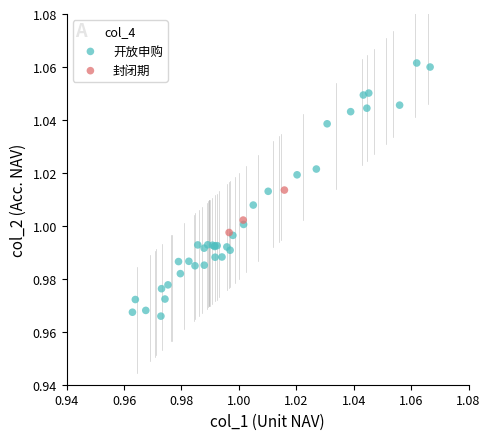

Which series has the widest spread of Y values?

开放申购